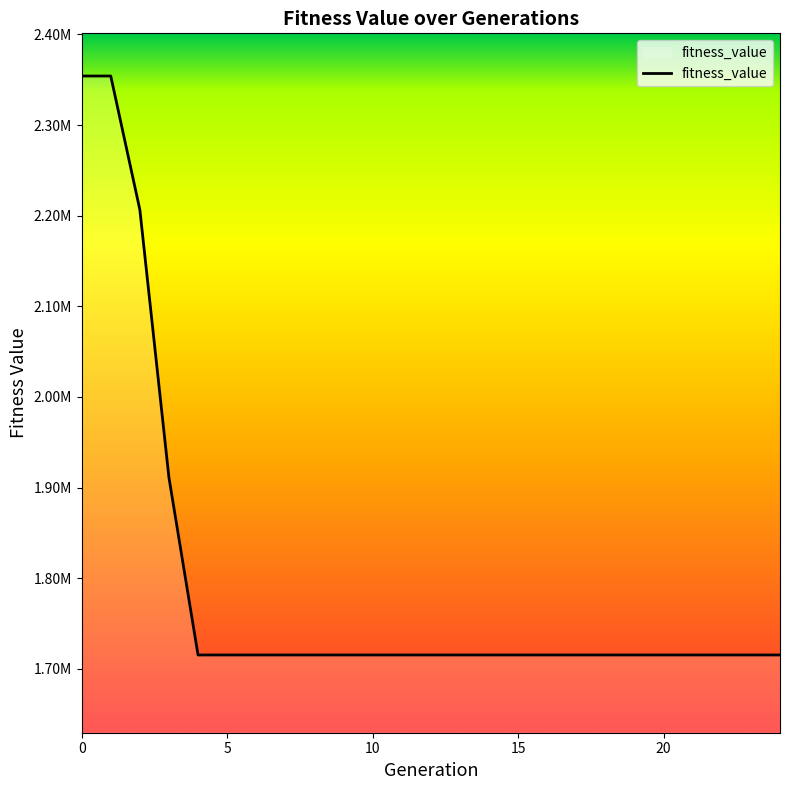

Is this an area chart (filled region under the line)?

Yes